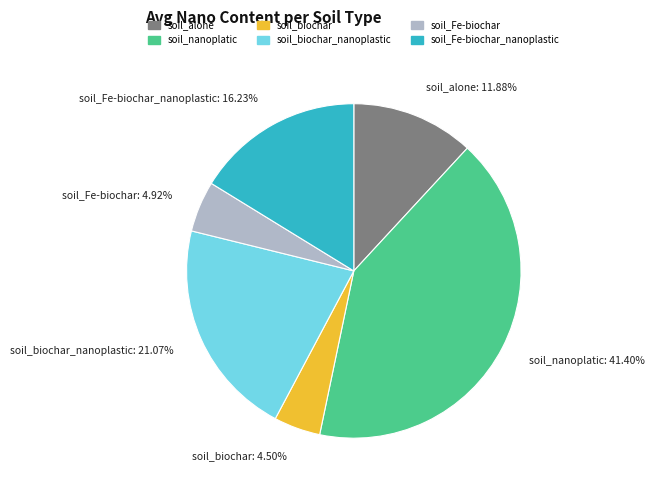

Does any single category account for the majority?

No